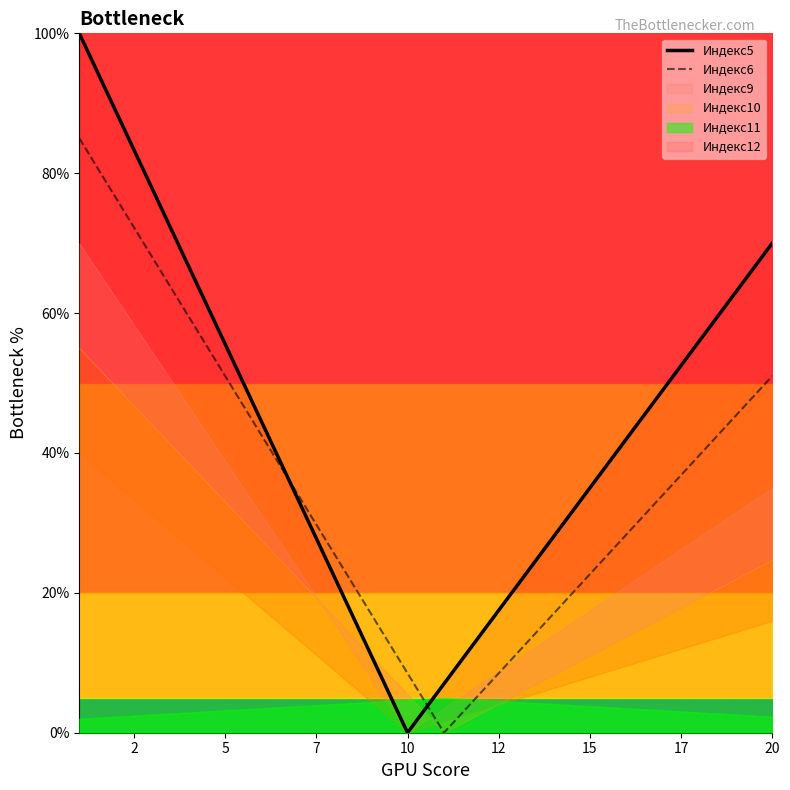

The value of Индекс6 at 10 is 8.5. True or false?

True